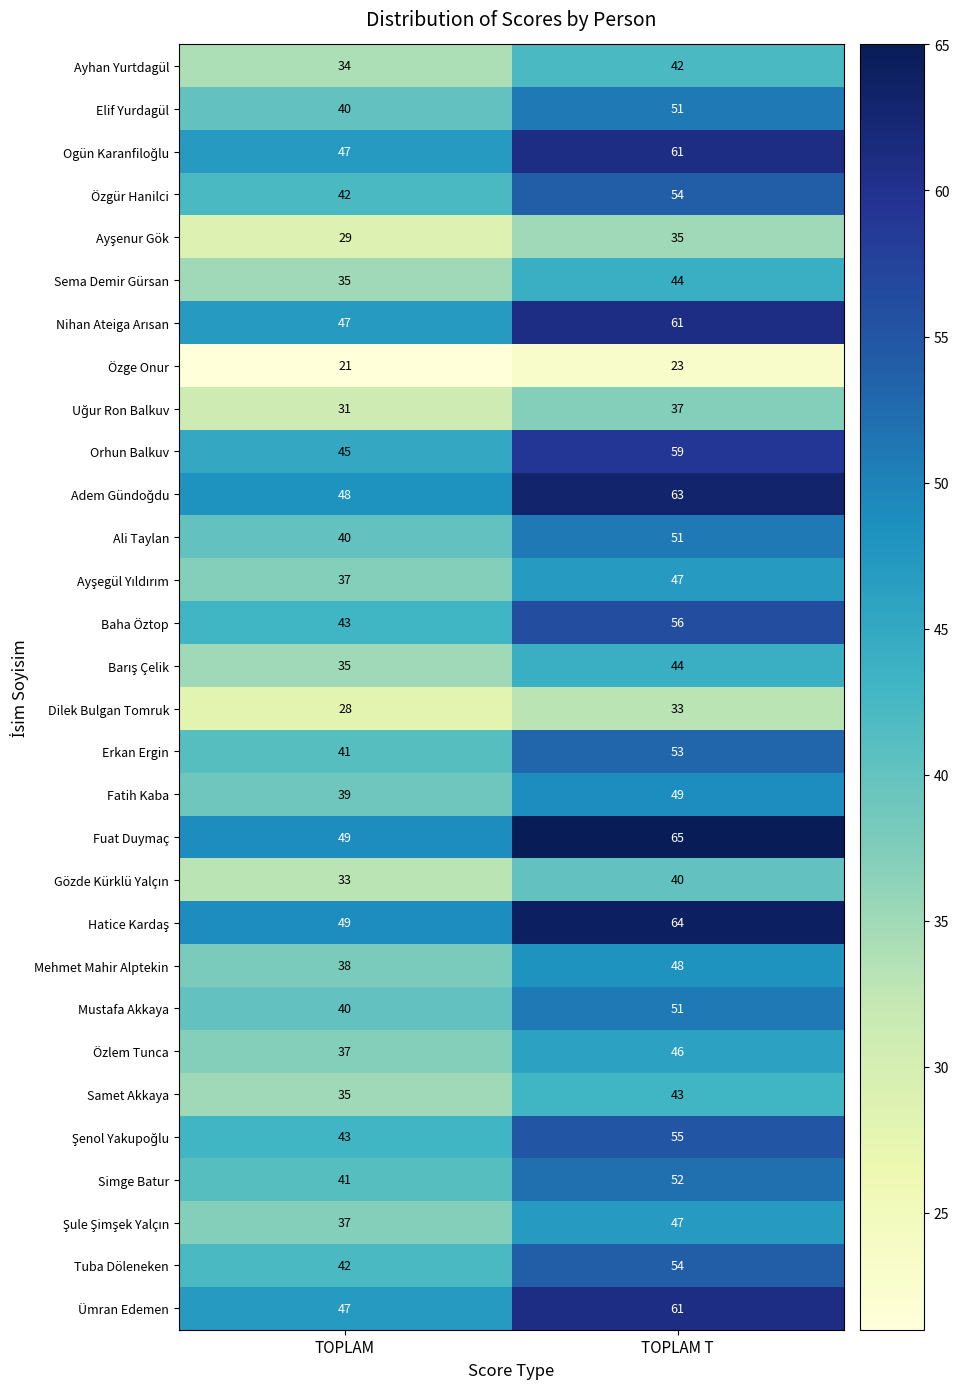

What is the greatest value displayed?

65